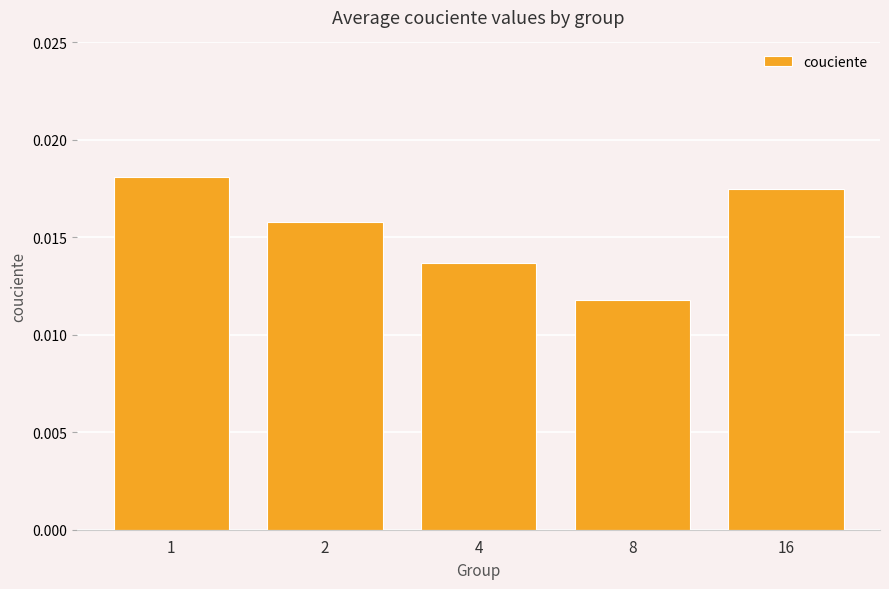

Rank the categories by value from highest to lowest.

1, 16, 2, 4, 8